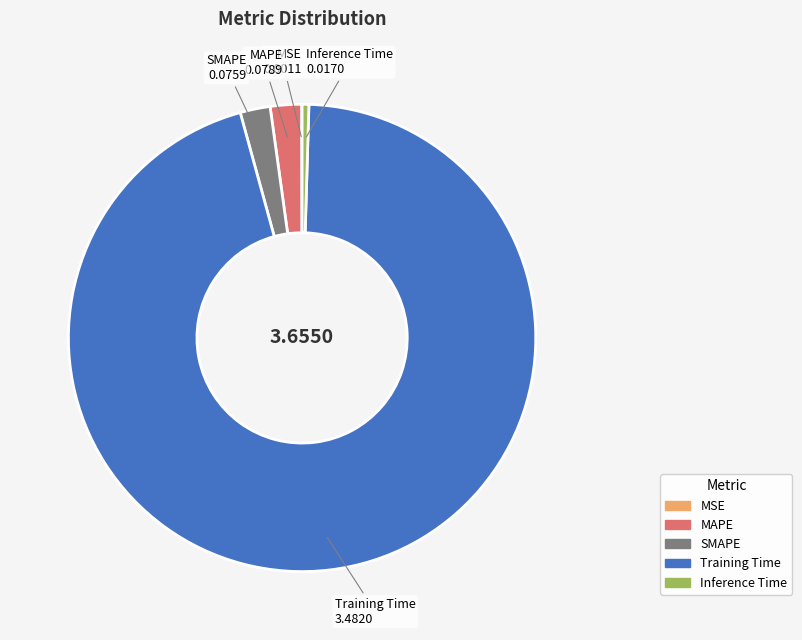

Is there a majority slice in this chart?

Yes